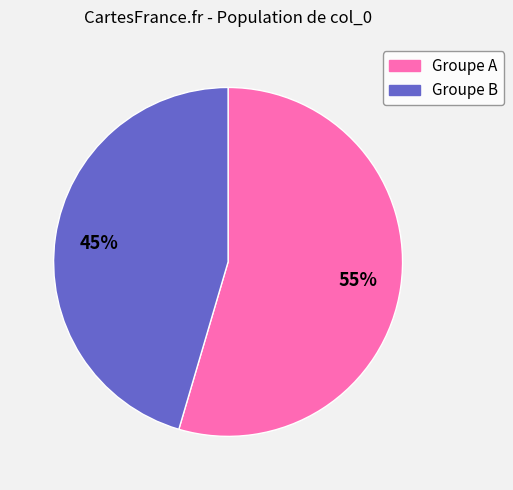

Is there any slice that represents more than half of the pie?

Yes